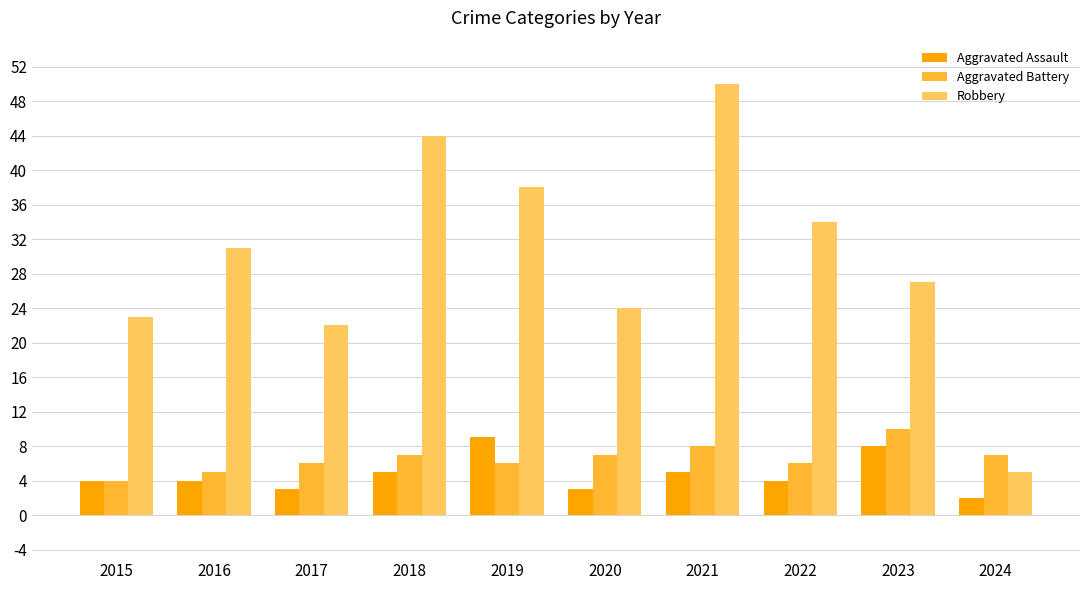

What is the greatest value displayed?

50